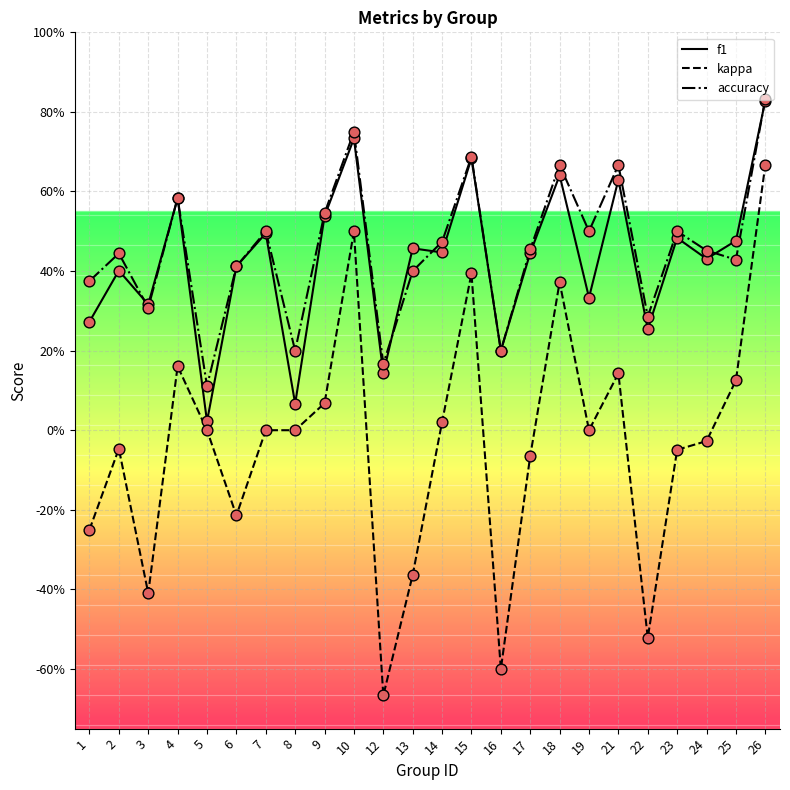

Is this an area chart (filled region under the line)?

No